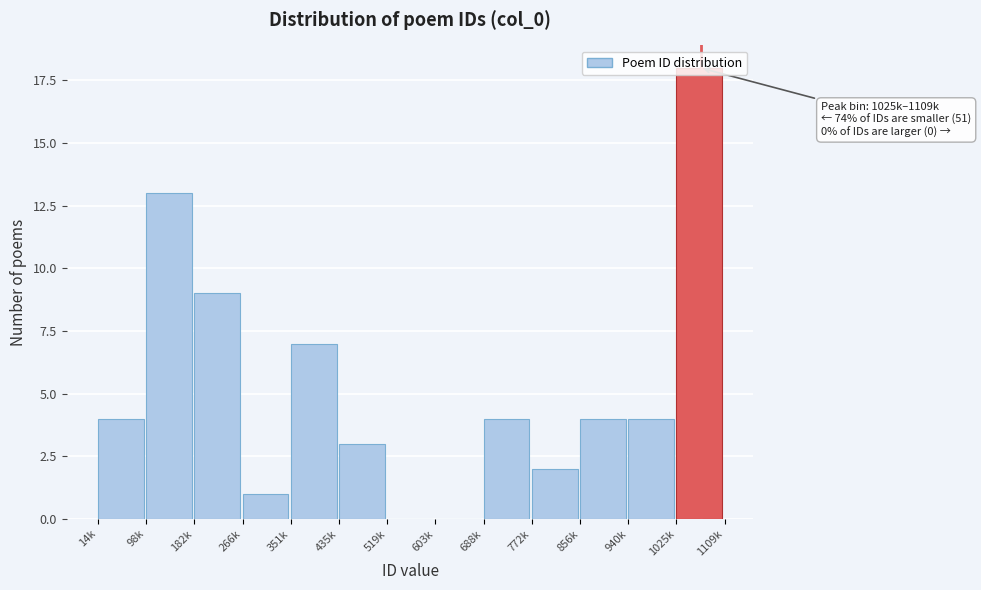

What is the sum of all values?

69